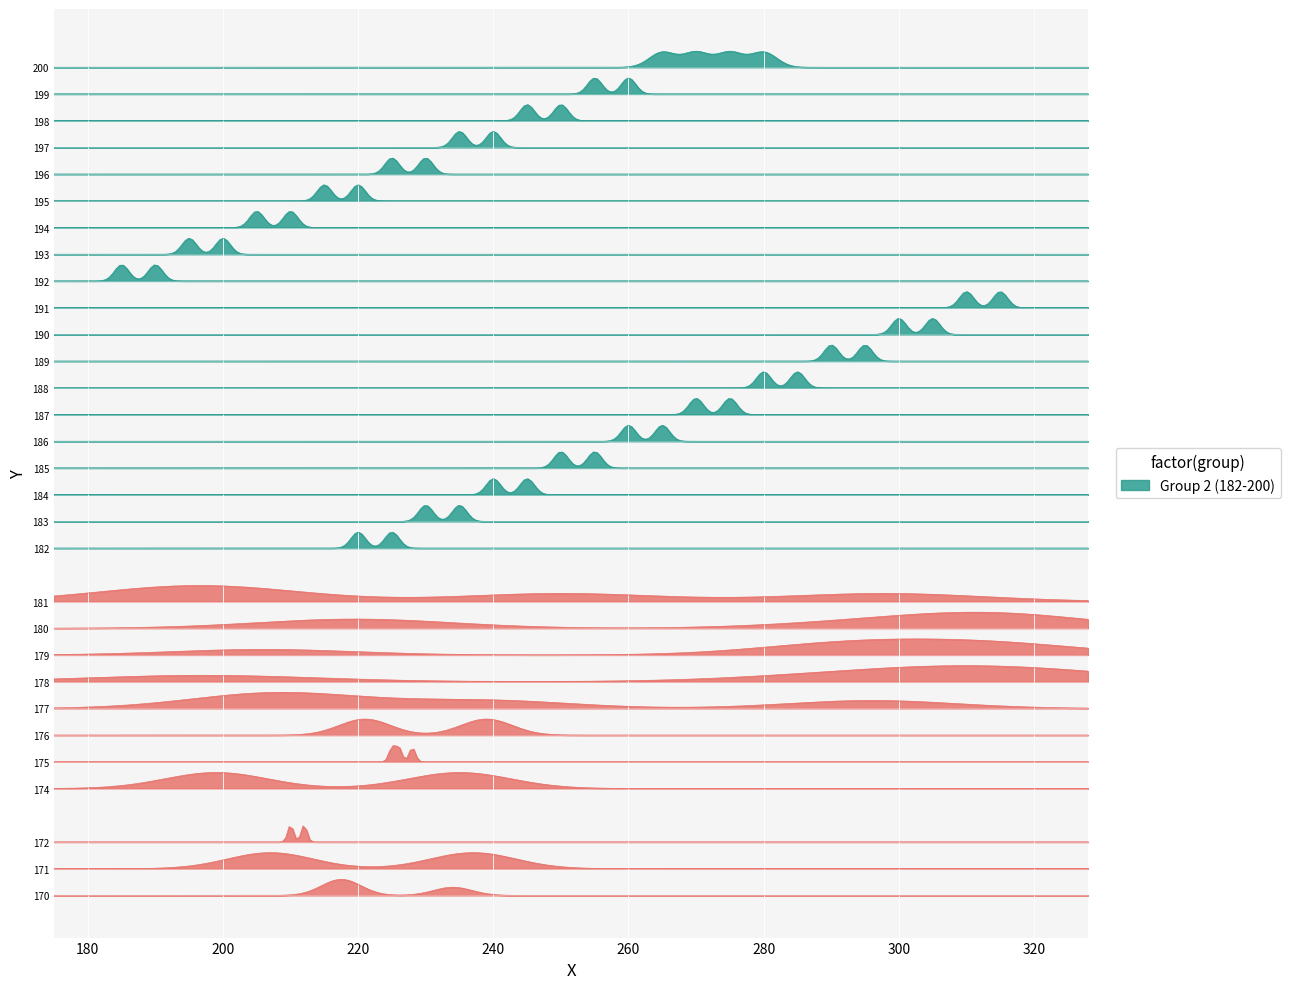

Reading left to right, list all the values displayed in this chart.

Group 1 (168-181): 0=168	1=169	2=170	3=170	4=170	5=171	6=171	7=172	8=172	9=173	10=174	11=174	12=175	13=175	14=175	15=176	16=176	17=177	18=177	19=177	20=177	21=178	22=178	23=178	24=178	25=179	26=179	27=179	28=179	29=179	30=180	31=180	32=180	33=180	34=180	35=180	36=181	37=181	38=181	39=181
Group 2 (182-200): 0=182	1=182	2=183	3=183	4=184	5=184	6=185	7=185	8=186	9=186	10=187	11=187	12=188	13=188	14=189	15=189	16=190	17=190	18=191	19=191	20=192	21=192	22=193	23=193	24=194	25=194	26=195	27=195	28=196	29=196	30=197	31=197	32=198	33=198	34=199	35=199	36=200	37=200	38=200	39=200